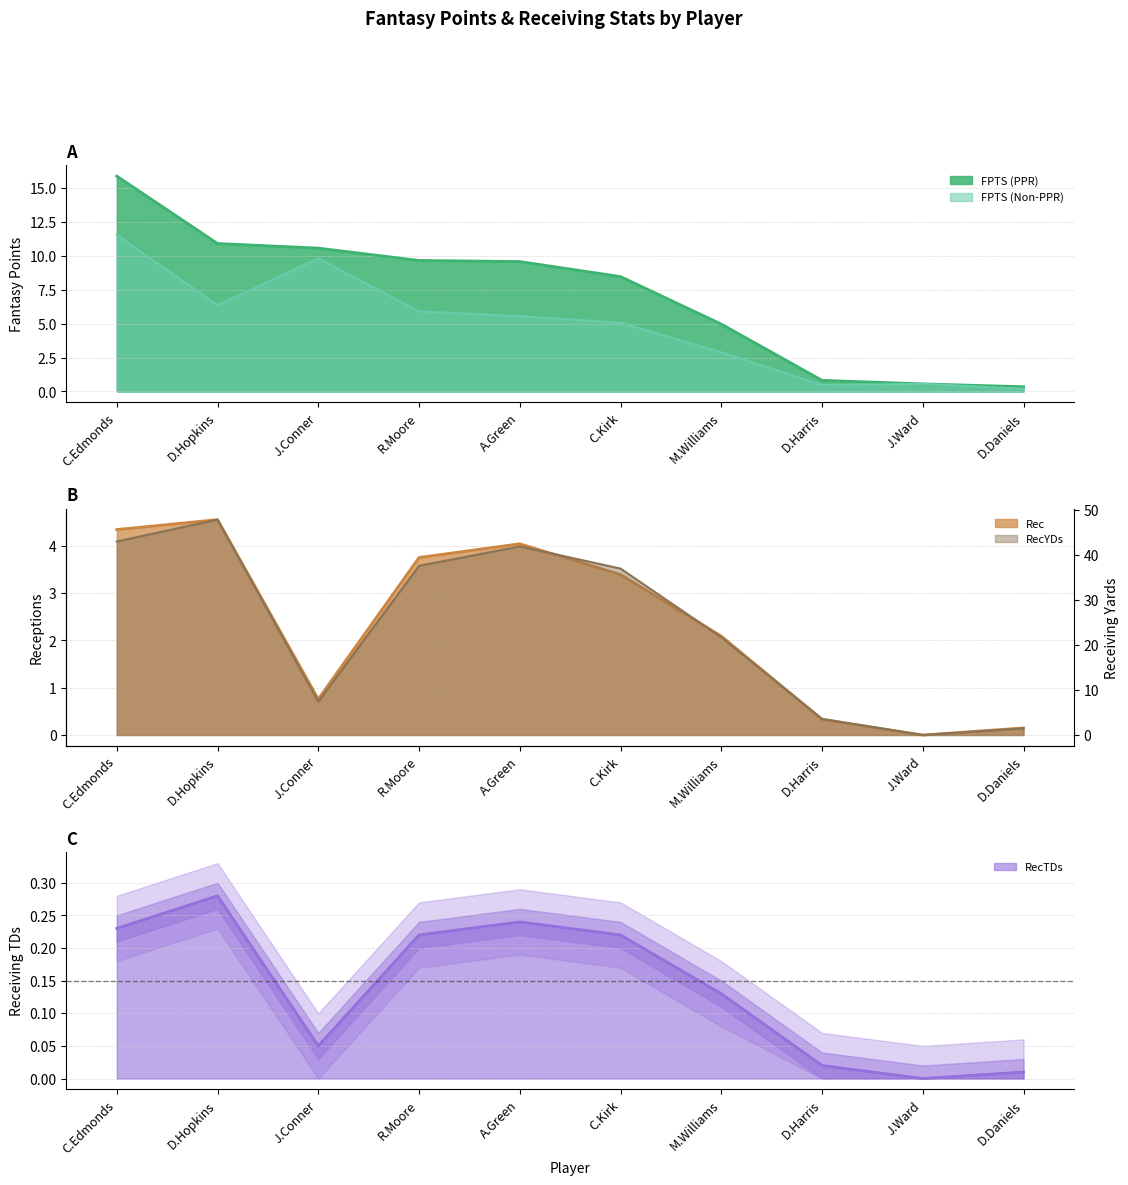

Between C.Edmonds and D.Harris, which series saw the biggest shift?

RecYDs